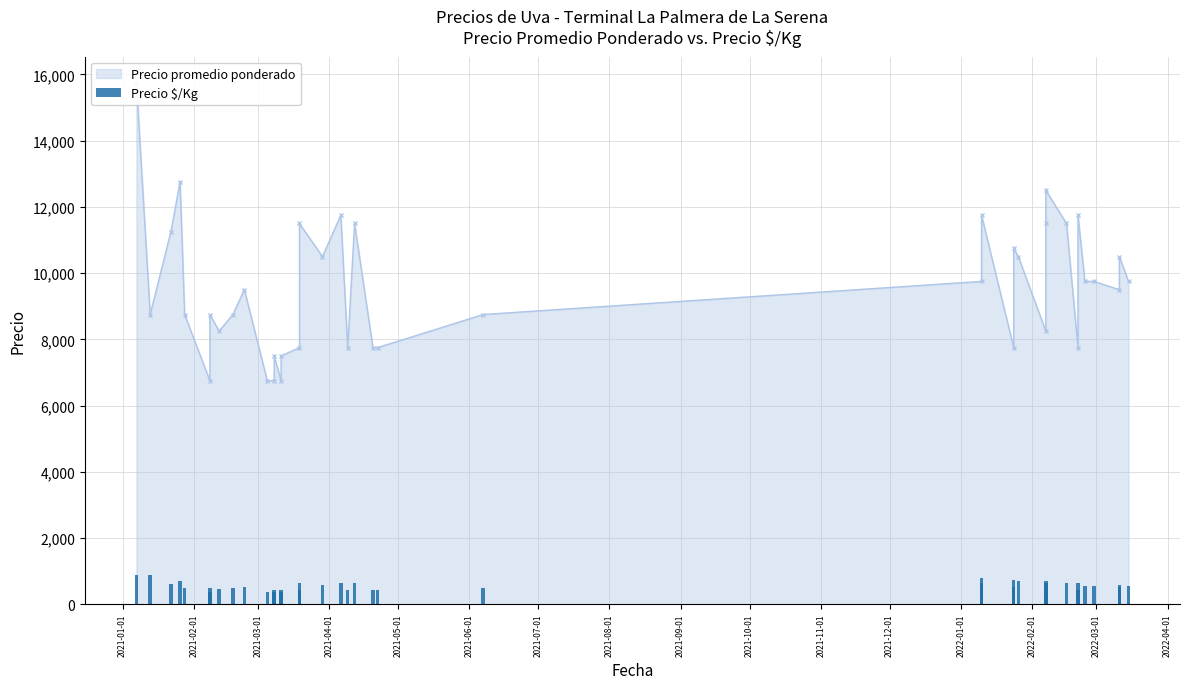

Reading right to left, what are all the values shown in this chart?

542	583	528	542	542	653	431	639	694	639	458	700	717	517	783	650	486	431	431	639	431	653	583	639	431	417	375	417	375	375	528	486	458	486	375	486	708	625	875	875